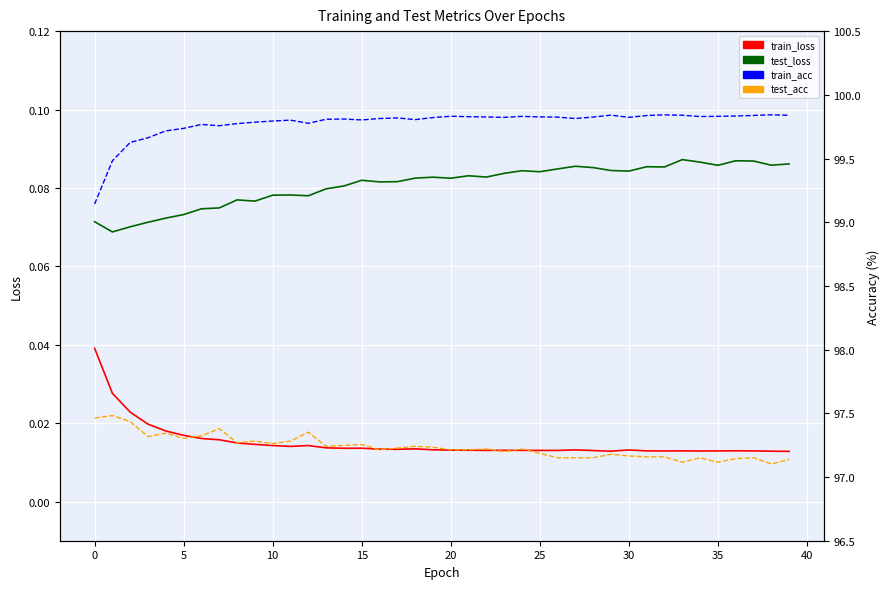

Count the train_acc values in the range 99 to 100.

40